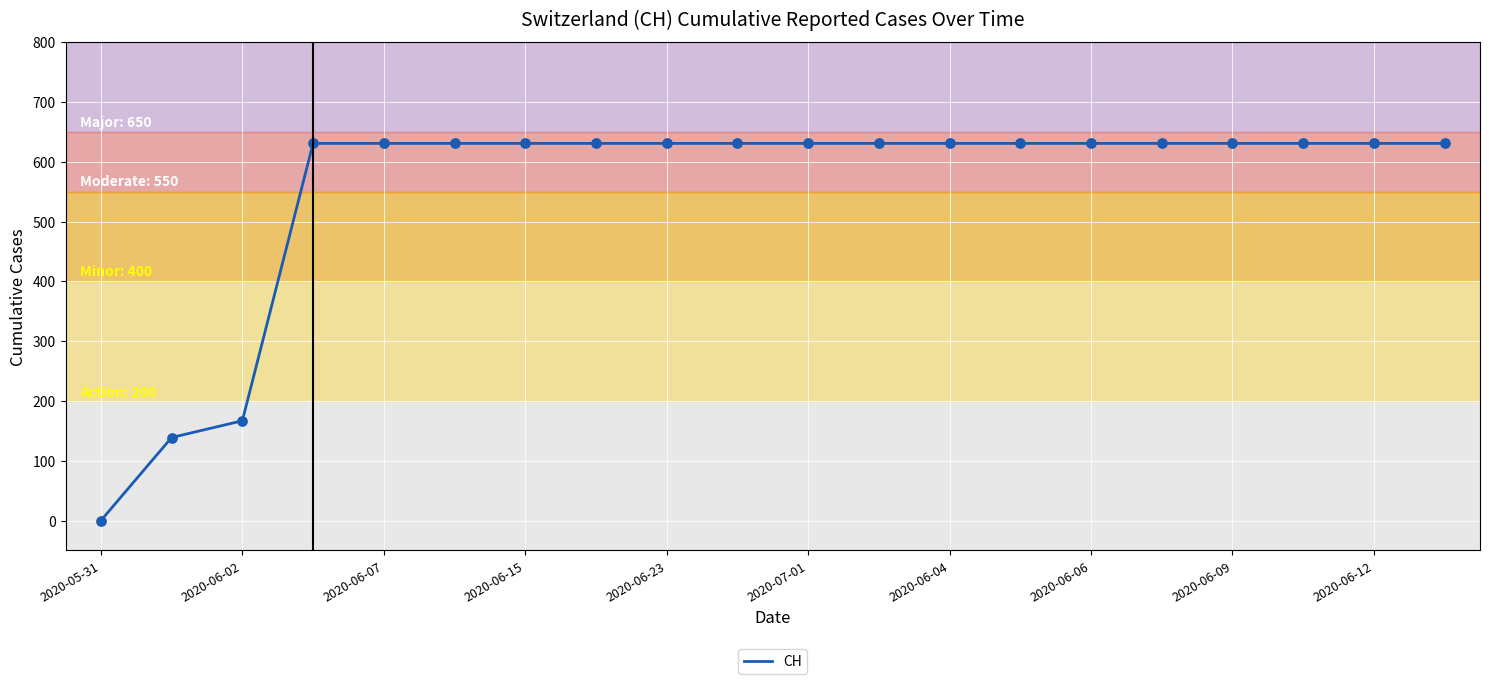

What is the difference between the maximum and minimum values?

631